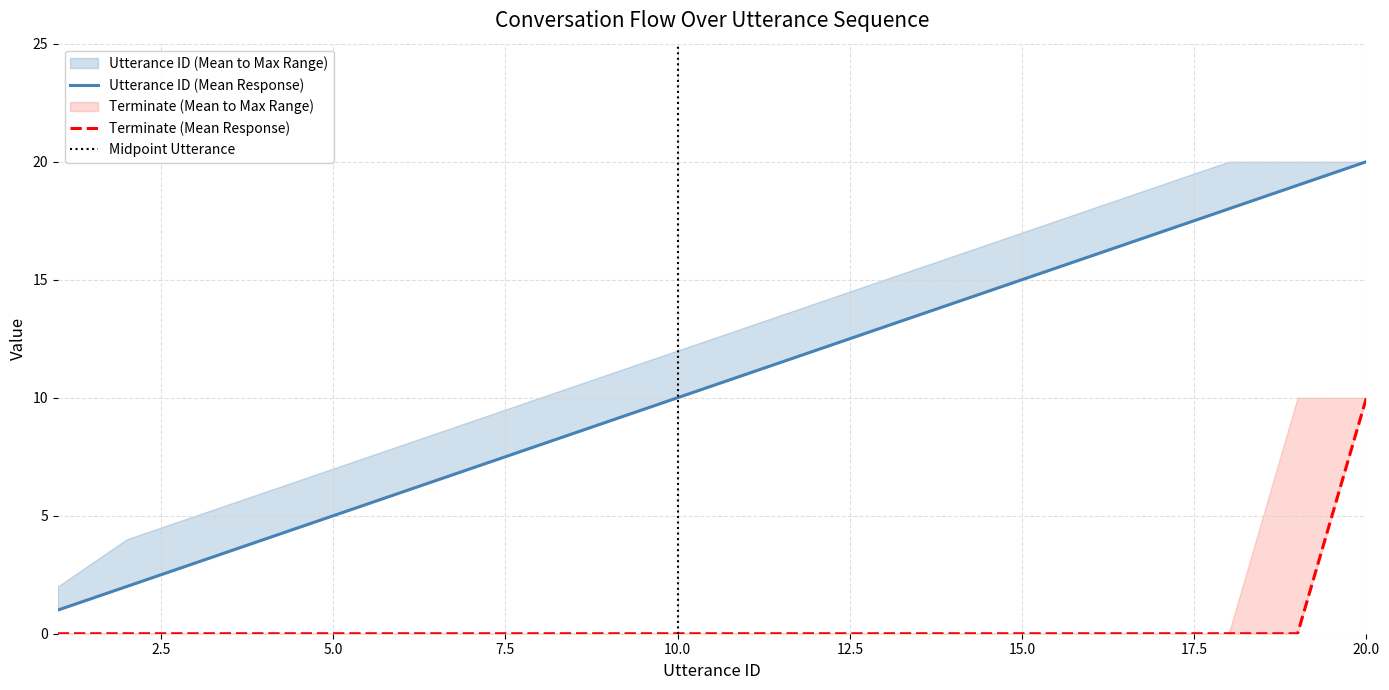

Which series has the largest total across all categories?

utterance_id_mean